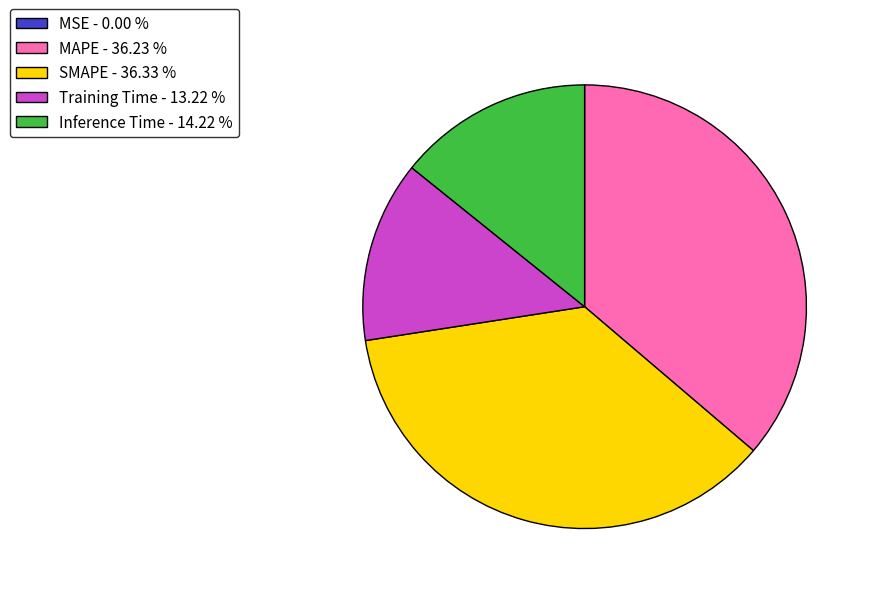

Do SMAPE - 36.33 % and MAPE - 36.23 % together represent more than half of the pie?

Yes